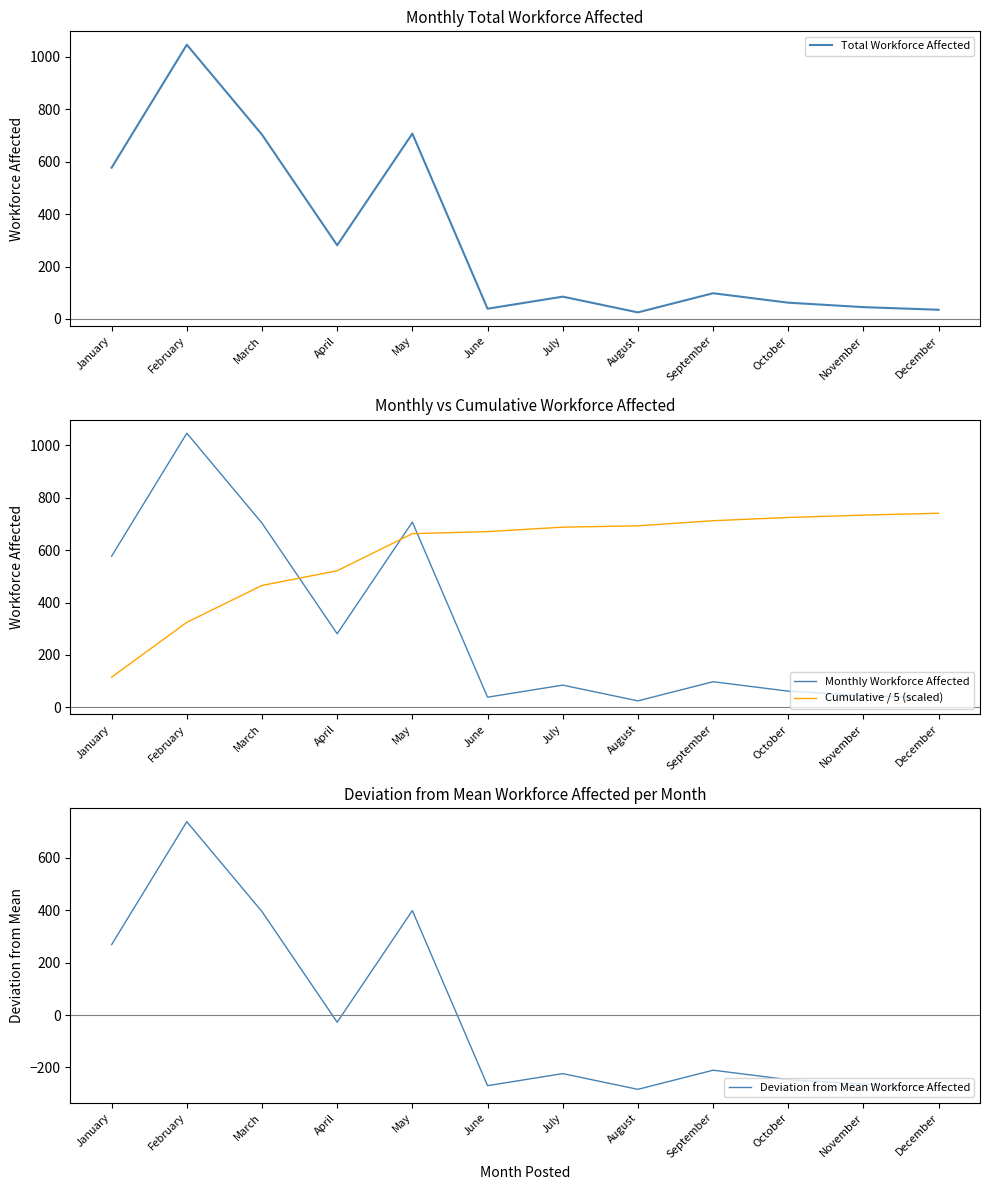

True or false: Cumulative / 5 (scaled) and Total Workforce Affected intersect in this chart.

True